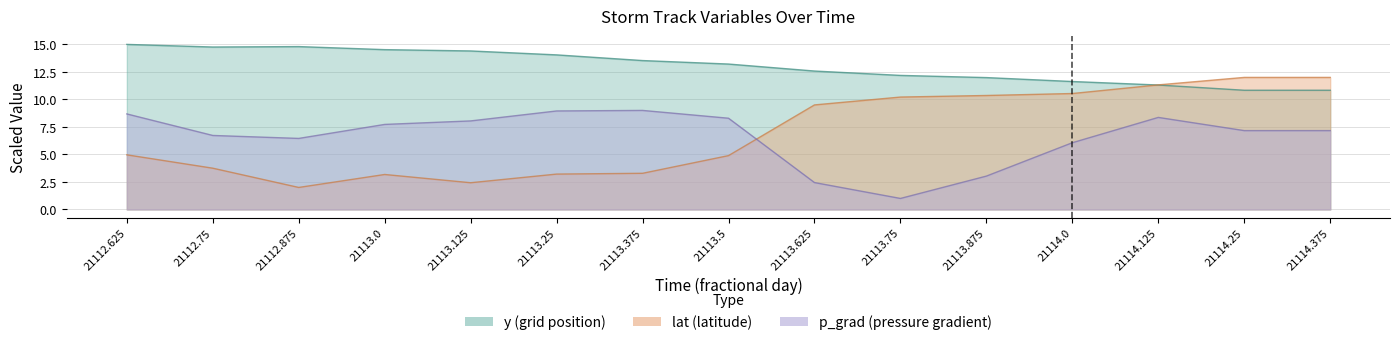

At which category does the chart reach its peak across all series?

21112.625